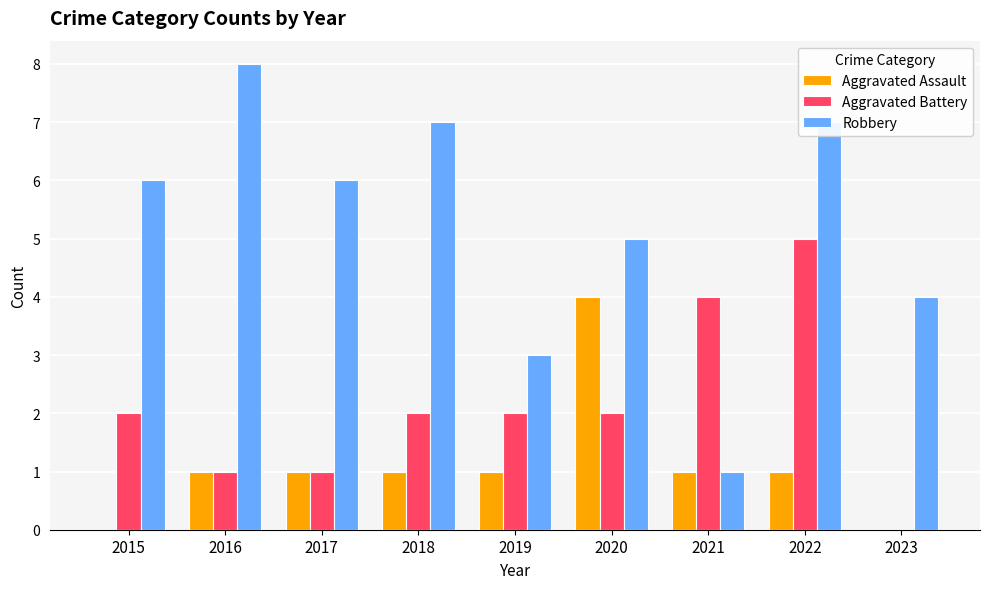

How many values in Aggravated Battery are above zero?

8